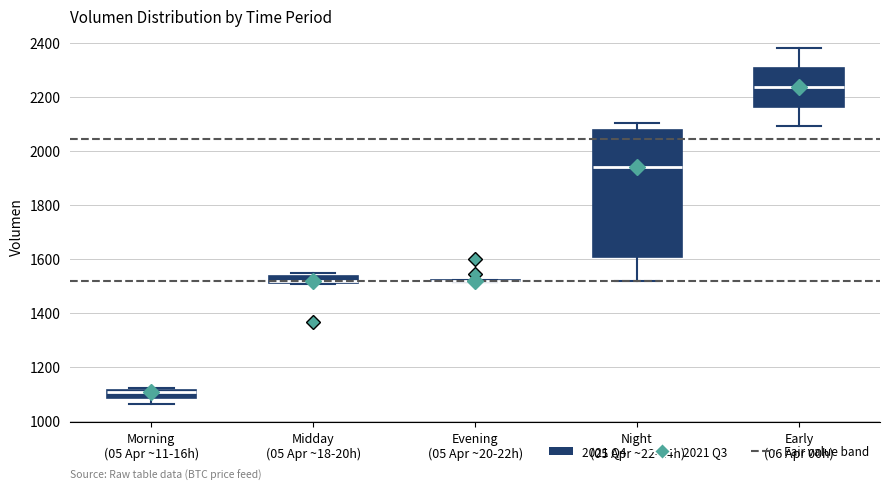

Which box is the tallest, from its lower edge to its upper edge?

Night (05 Apr ~22-24h)